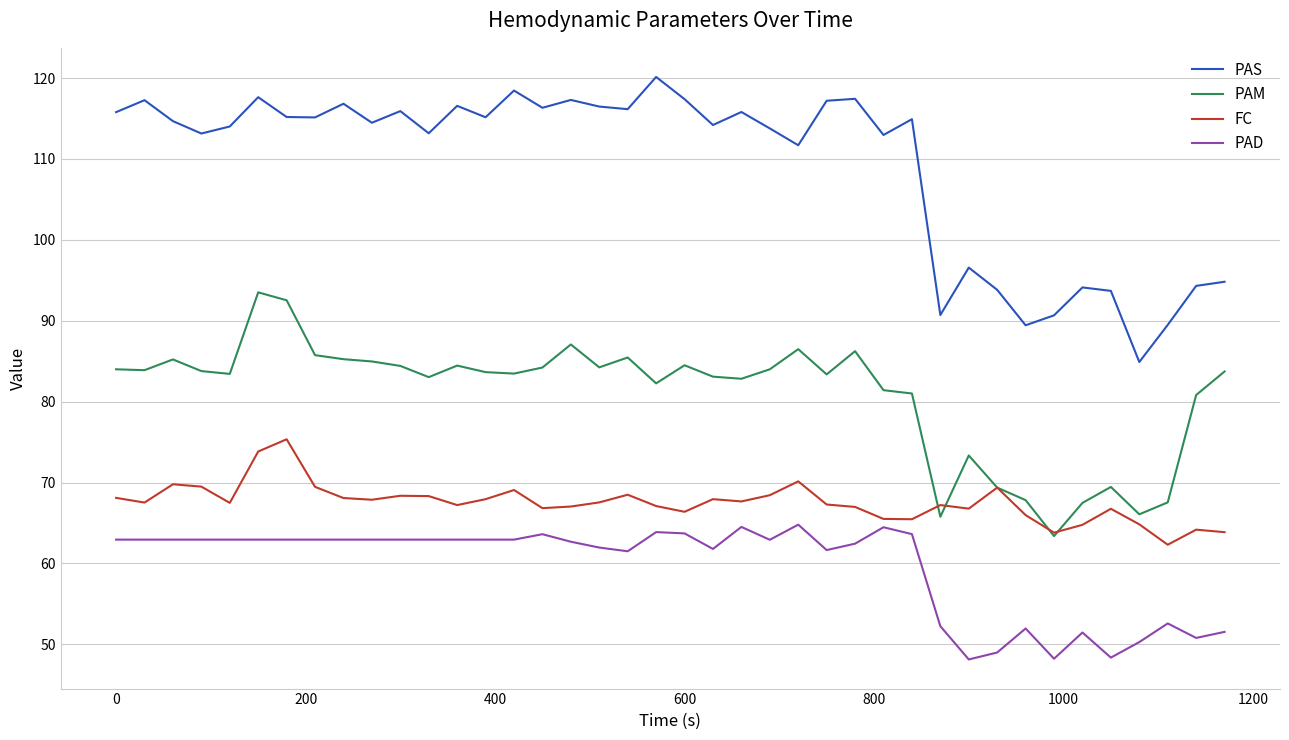

Rank the series by their maximum value, from lowest to highest.

PAD, FC, PAM, PAS